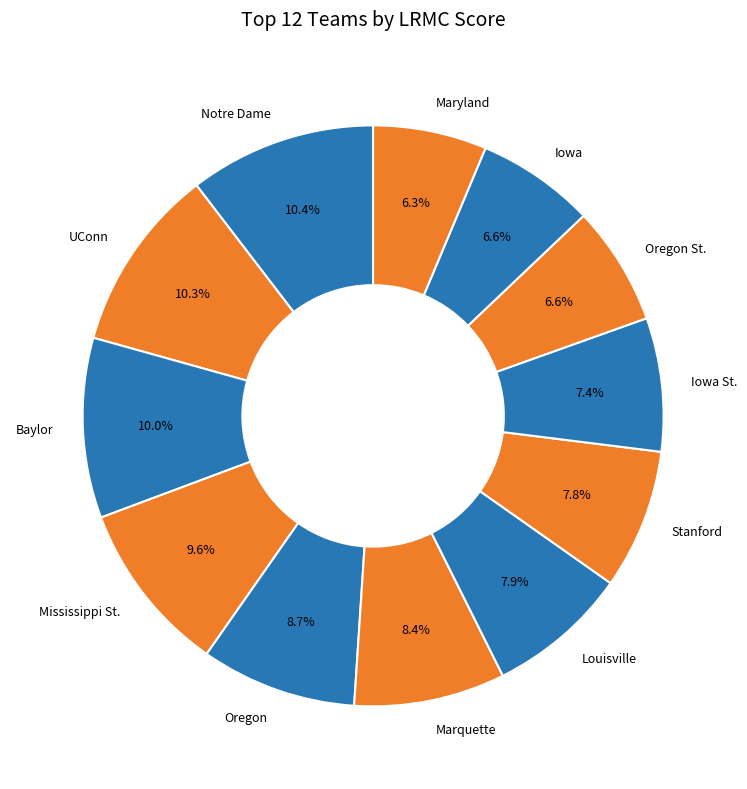

To the nearest percent, what portion does Marquette represent?

8%